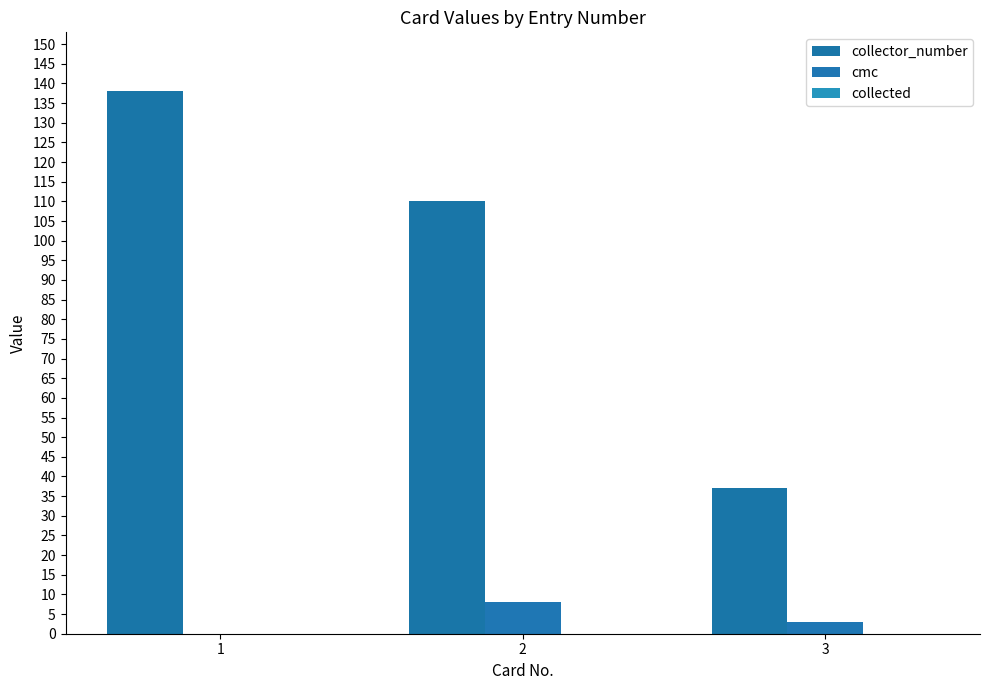

Where is cmc nearest to the value 4?

3